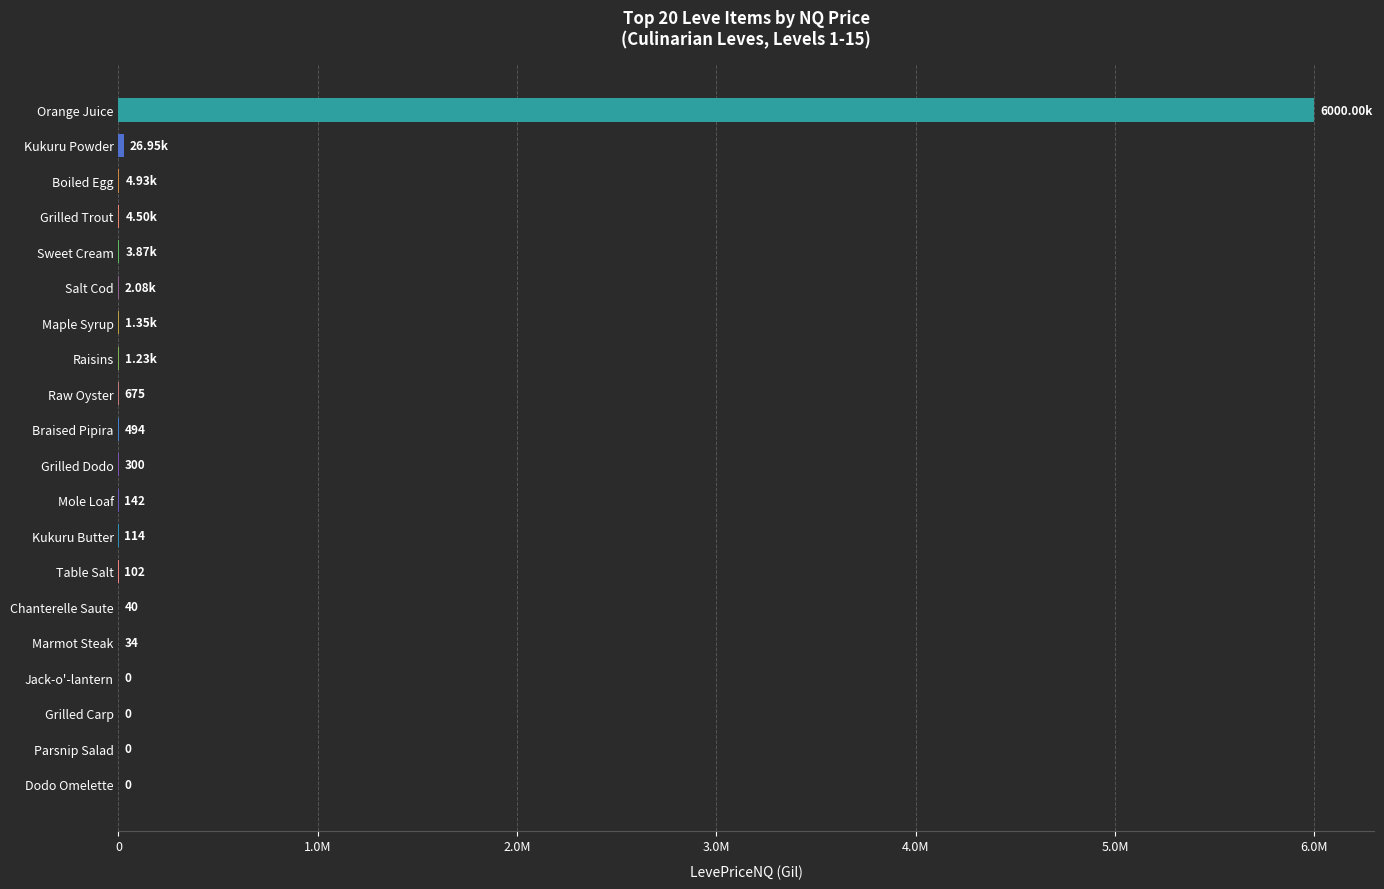

How many categories are shown in the chart?

20